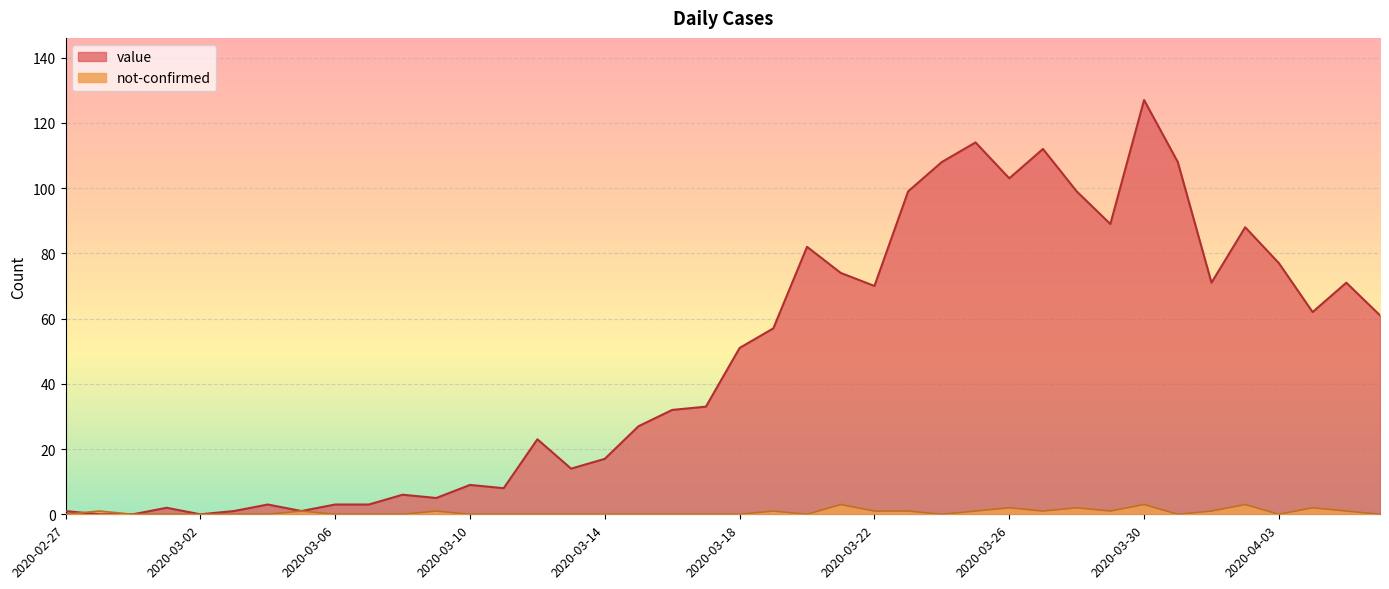

Between 2020-03-06 and 2020-03-30, which series saw the biggest shift?

value